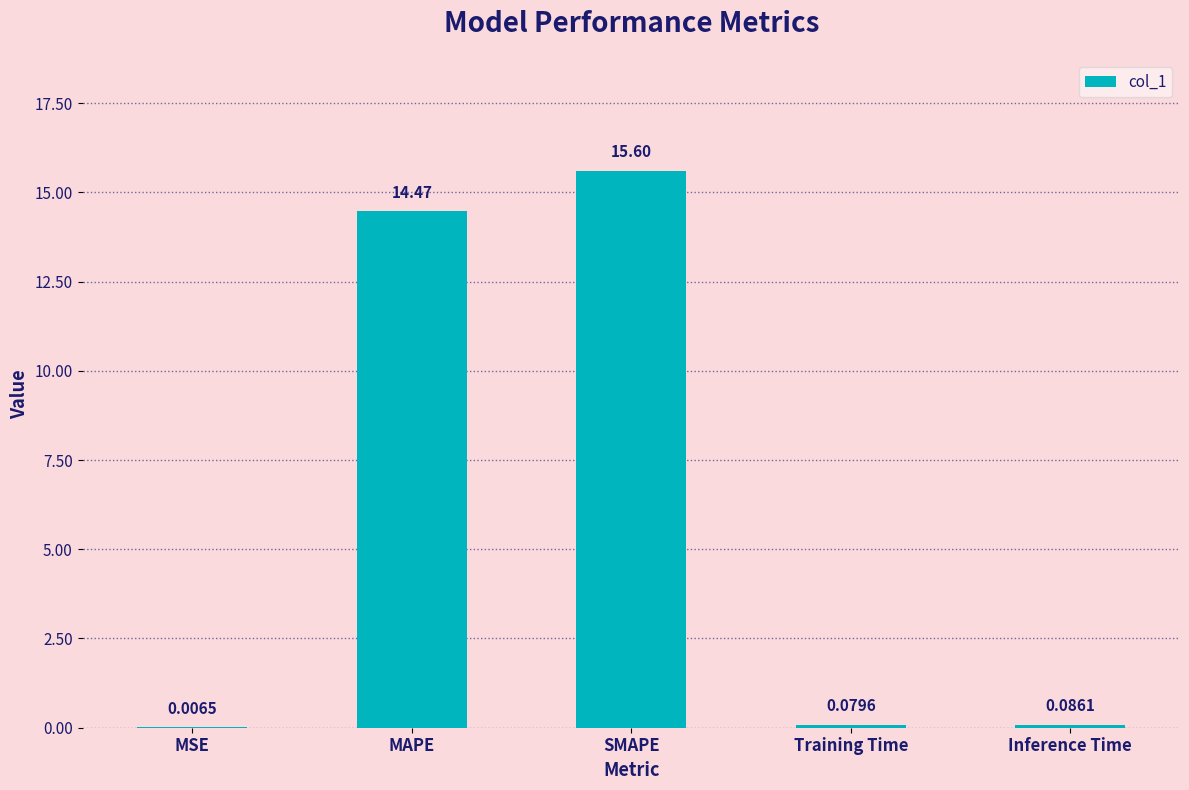

At which label is the value closest to 7?

Inference Time